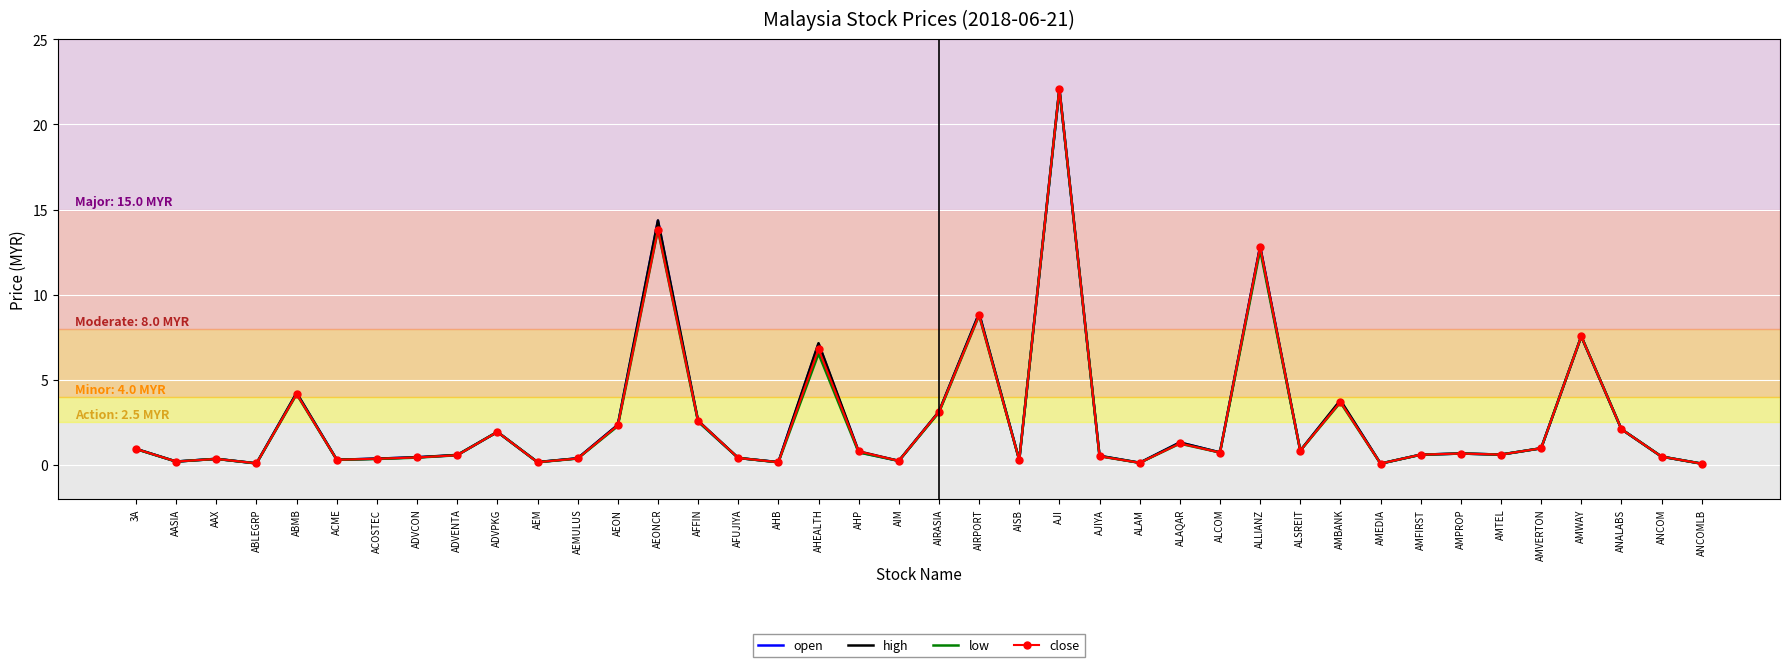

Is the value of low at AIM greater than the value of close at AIRASIA?

No